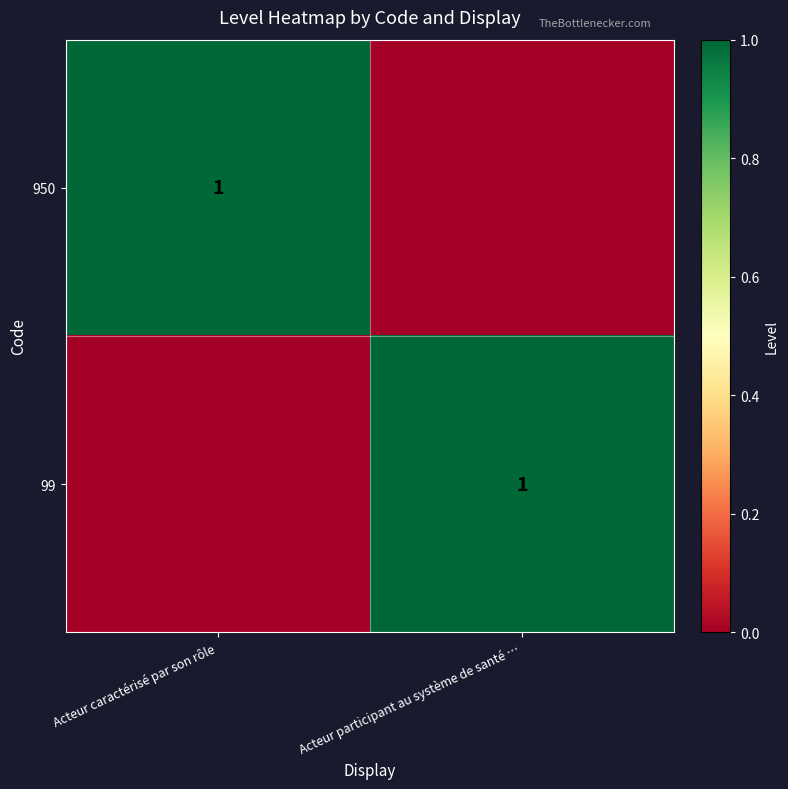

True or false: 950 has a value of 0 at Acteur caractérisé par son rôle.

False